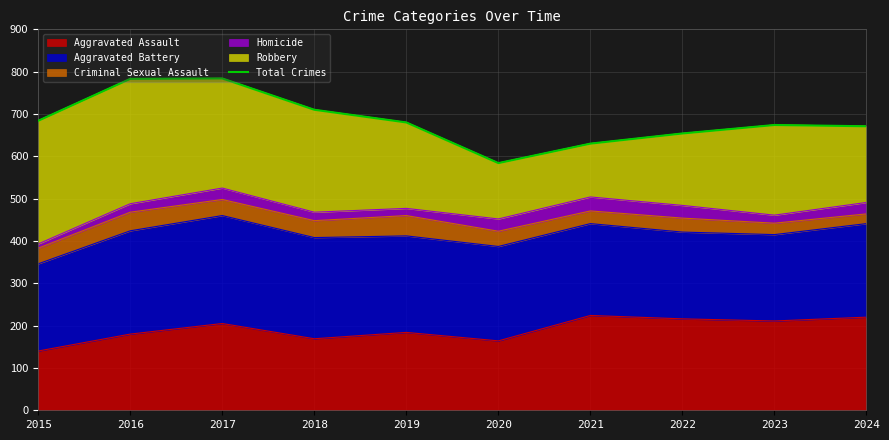

The value at 2016 is 783. True or false?

True